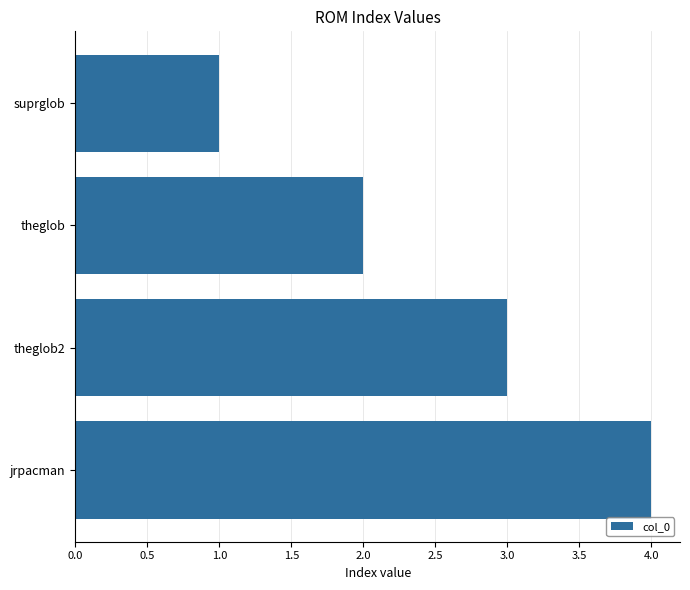

What position from the top is jrpacman?

4